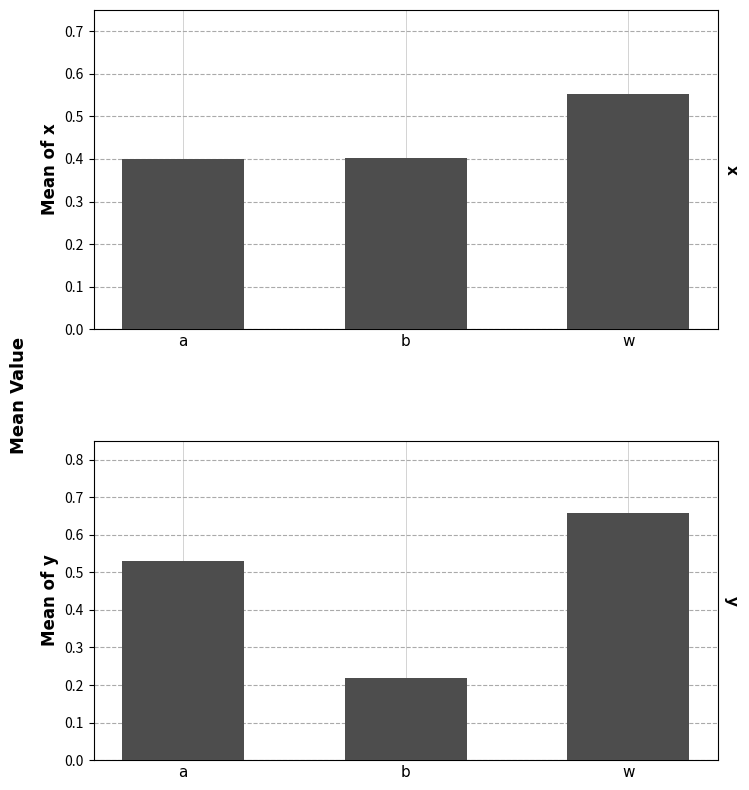

Where is mean_x nearest to the value 0?

a